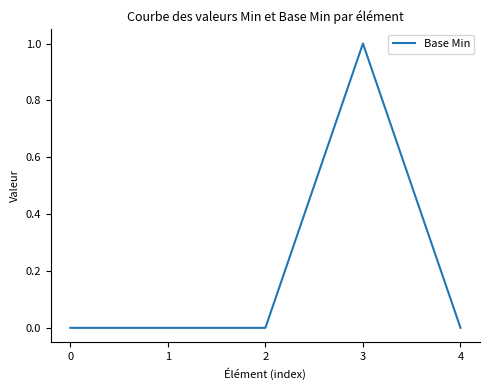

Which label corresponds to the largest value in the chart?

3